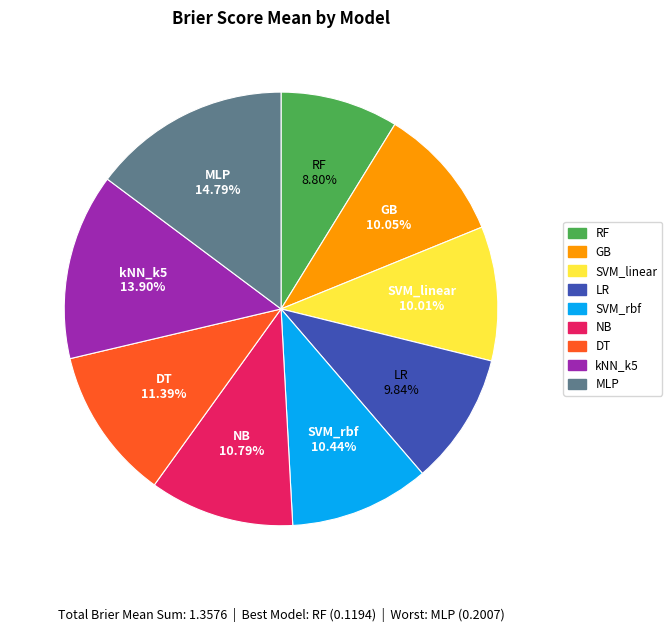

Which has a higher value, SVM_rbf or MLP?

MLP